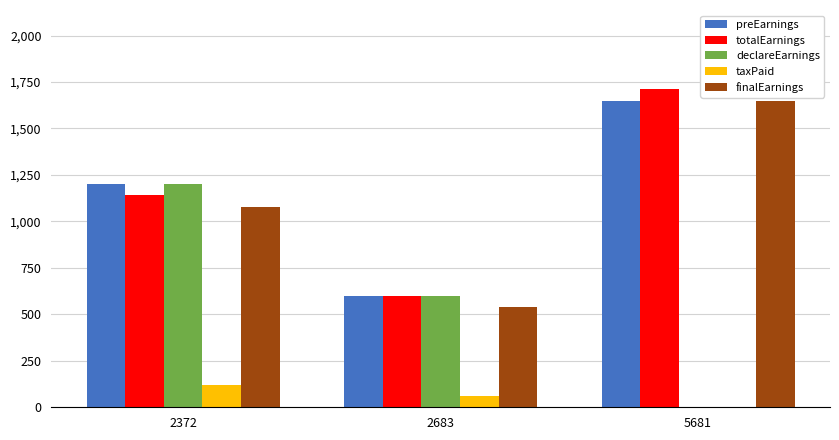

What is the sum of the finalEarnings values at 2372 and 5681?

2730